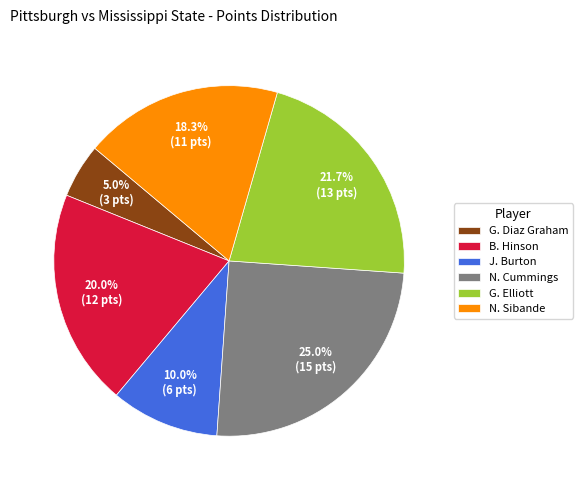

Rank the categories by value from highest to lowest.

N. Cummings, G. Elliott, B. Hinson, N. Sibande, J. Burton, G. Diaz Graham